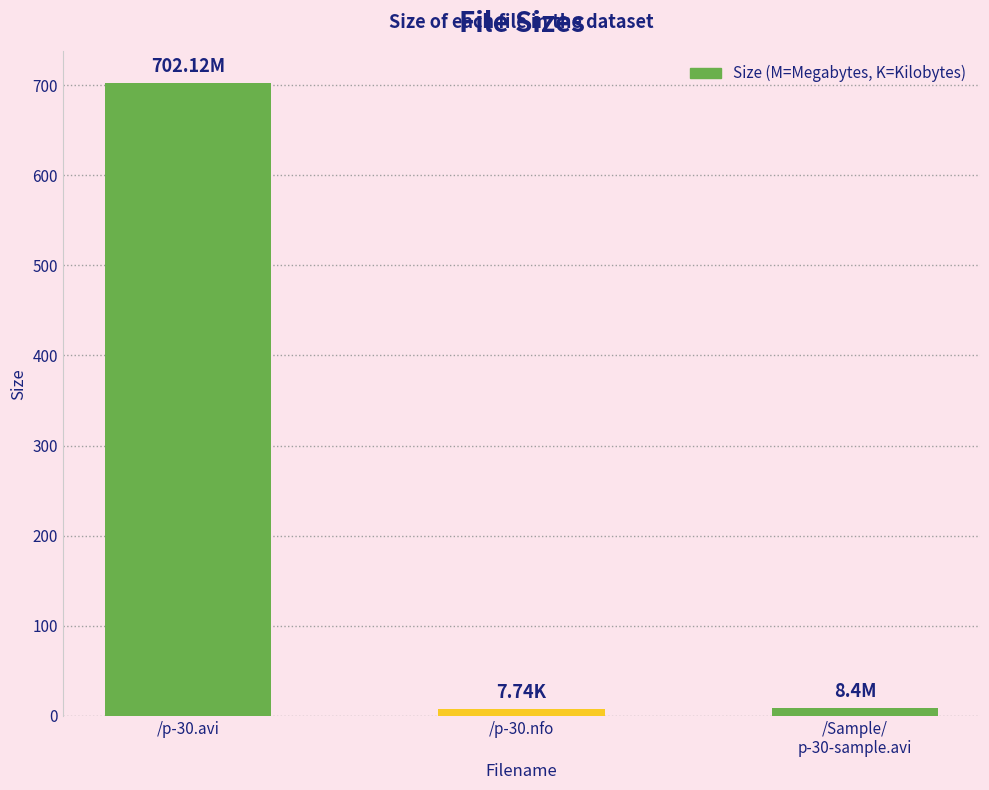

What is the average value?

239.4